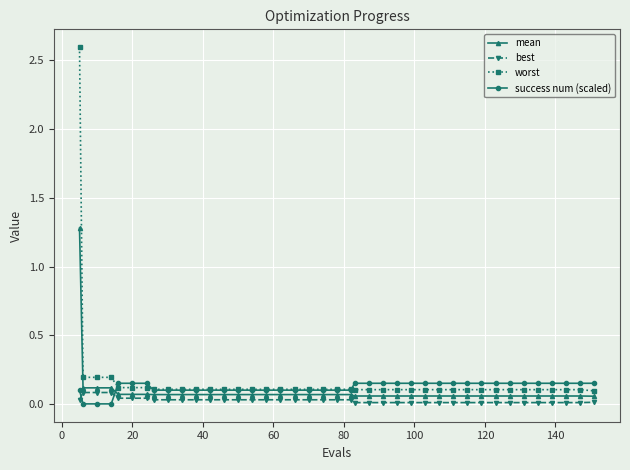

Which series has the largest range (max minus min)?

worst